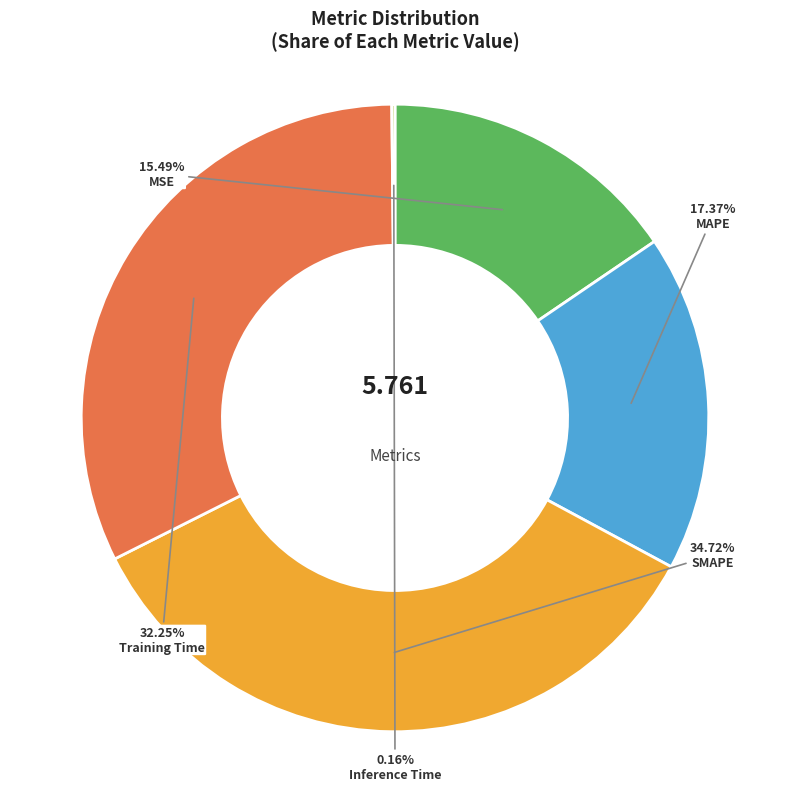

What percentage is the MAPE slice, to the nearest percent?

17%